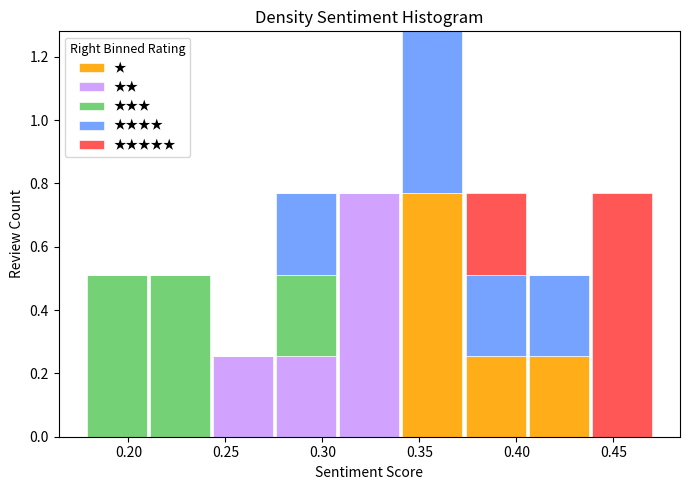

Reading left to right, transcribe this chart: for each stacked bar, give the range it covers on the x-axis and its total height. Neither the bar edges nor the heights are printed on the chart, so give them approximately, as read against the axes.

0.180 to 0.210: 0.52
0.210 to 0.245: 0.52
0.245 to 0.275: 0.26
0.275 to 0.310: 0.76
0.310 to 0.340: 0.76
0.340 to 0.375: 1.28
0.375 to 0.405: 0.76
0.405 to 0.440: 0.52
0.440 to 0.470: 0.76